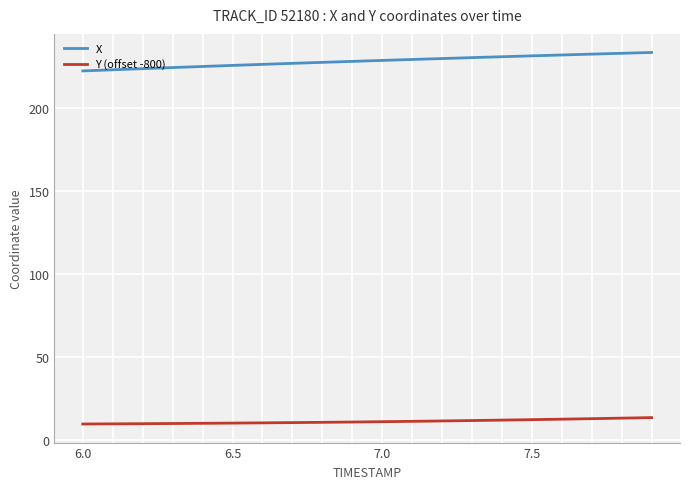

What is the maximum value for Y (offset -800)?

13.4